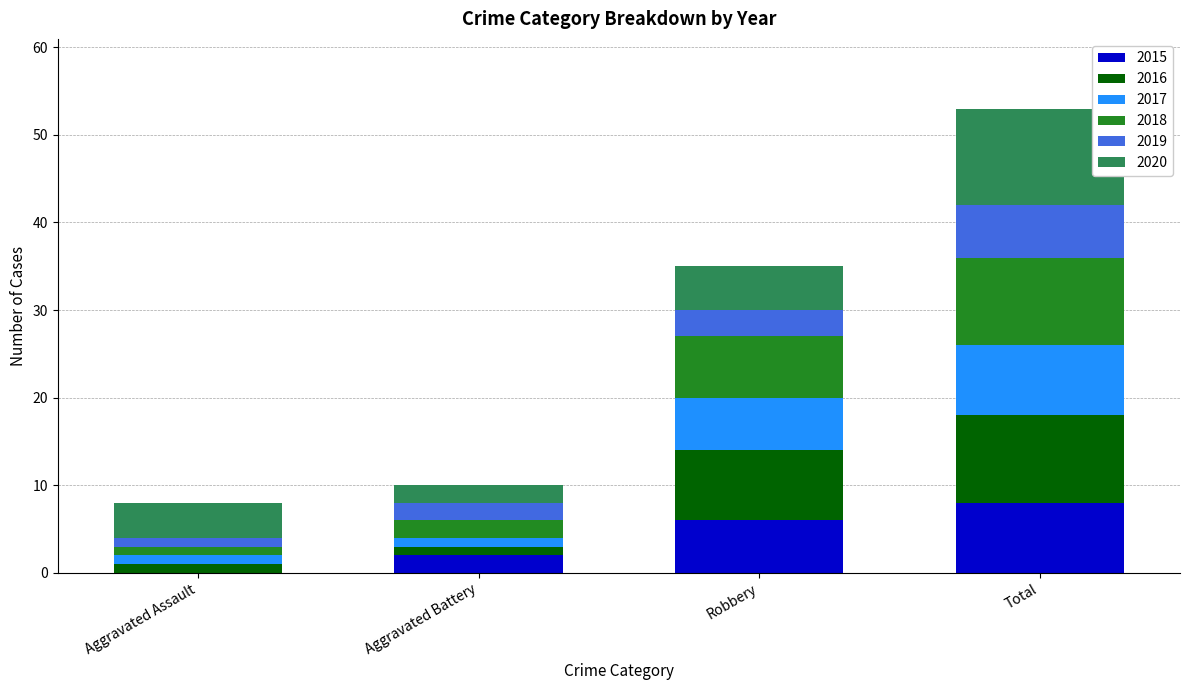

Reading left to right, list the values for the 2015 series.

Aggravated Assault=0	Aggravated Battery=2	Robbery=6	Total=8